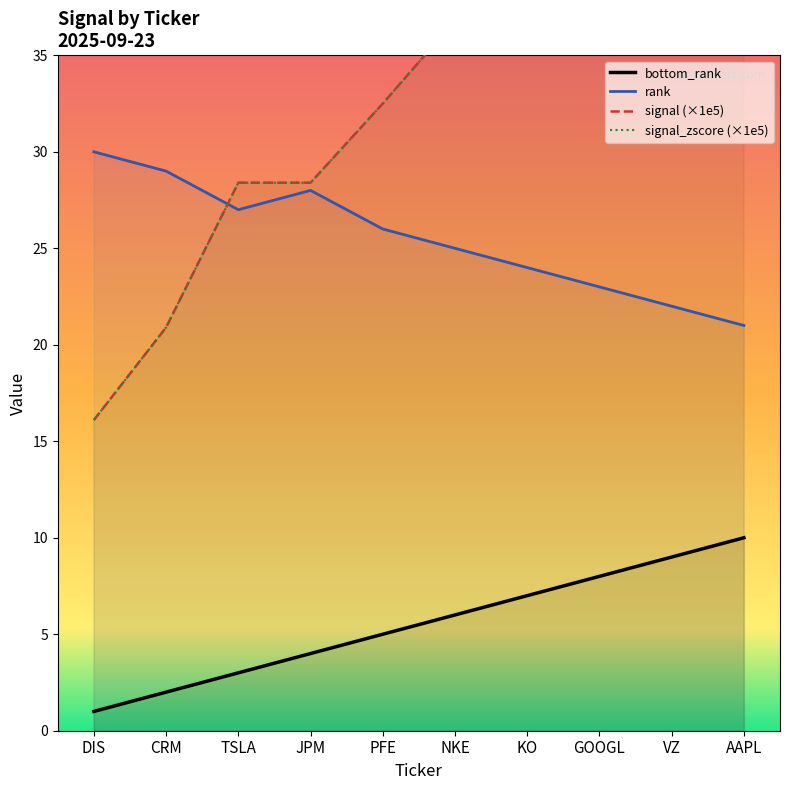

Reading left to right, list all the values displayed in this chart.

bottom_rank: 1.0	2.0	3.0	4.0	5.0	6.0	7.0	8.0	9.0	10.0
rank: 30.0	29.0	27.0	28.0	26.0	25.0	24.0	23.0	22.0	21.0
signal: 16.1	20.9	28.4	28.4	32.5	36.8	39.5	41.9	48.3	50.0
signal_zscore: 16.1	20.9	28.4	28.4	32.5	36.8	39.5	41.9	48.3	50.0